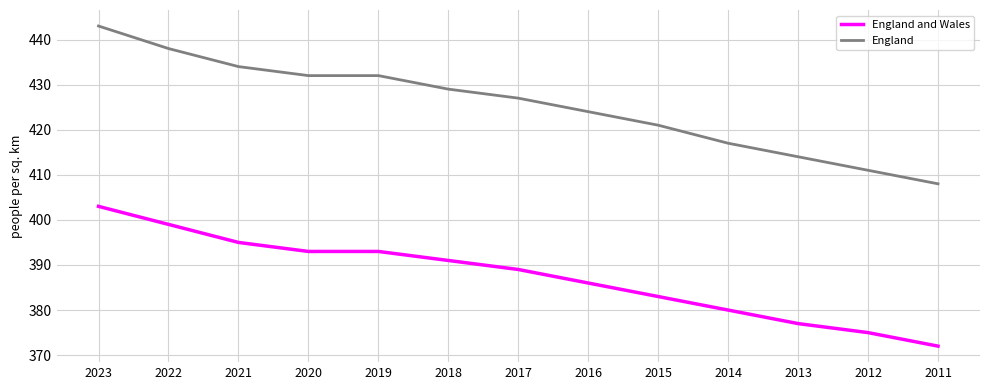

True or false: England and Wales and England intersect in this chart.

False